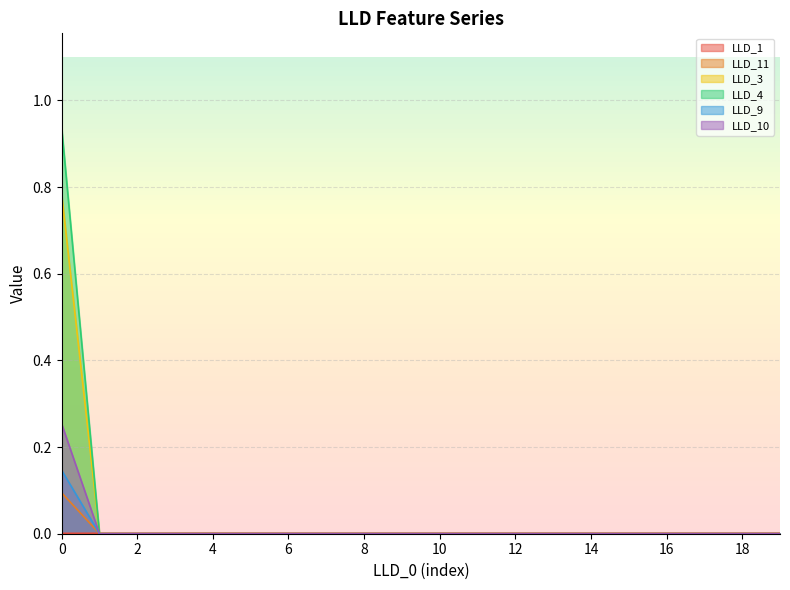

The value of LLD_9 at 16 is 0.1. True or false?

False